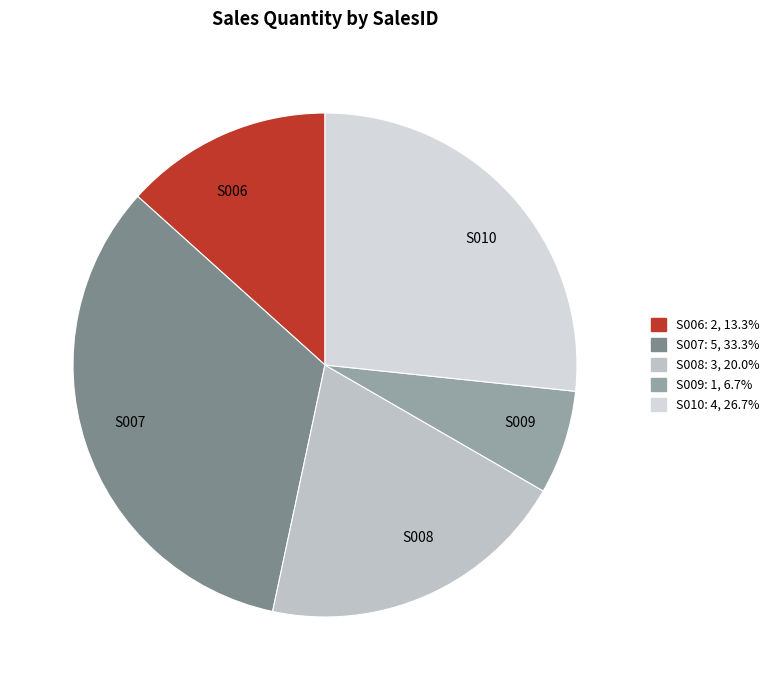

Between S009 and S006, which is larger?

S006